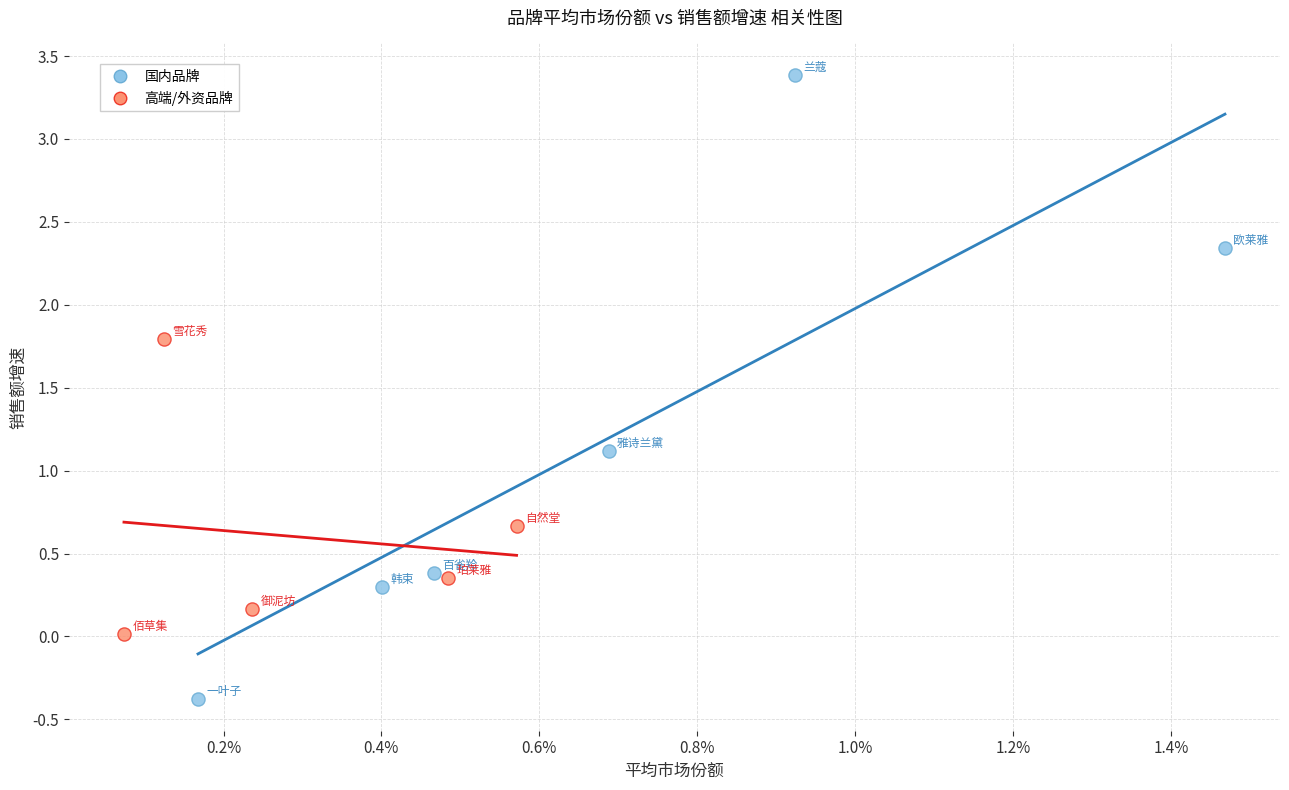

Which series has the largest Y range (max minus min)?

国内品牌